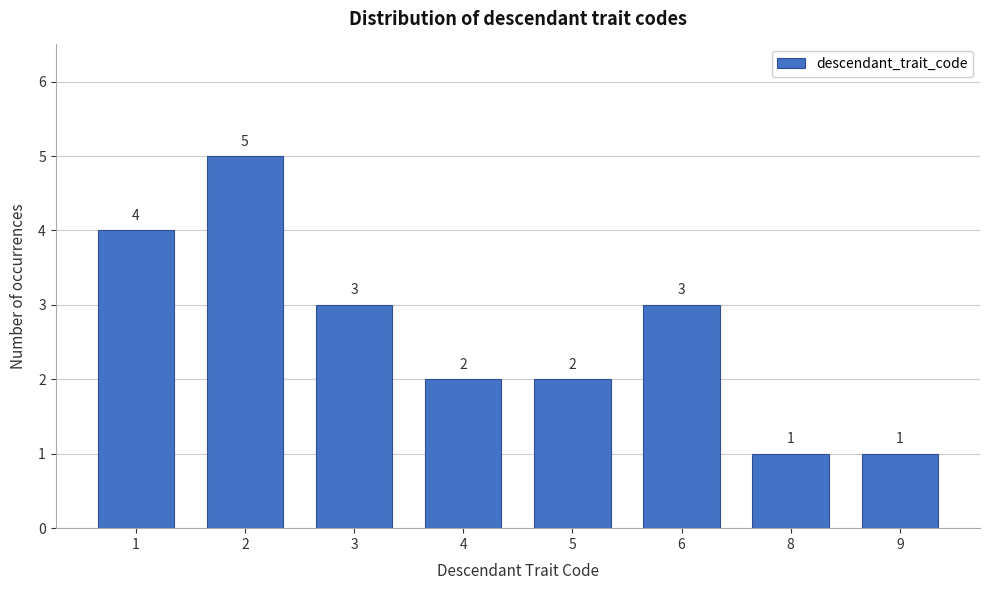

Reading left to right, transcribe all the data shown in this chart.

1=4	2=5	3=3	4=2	5=2	6=3	8=1	9=1